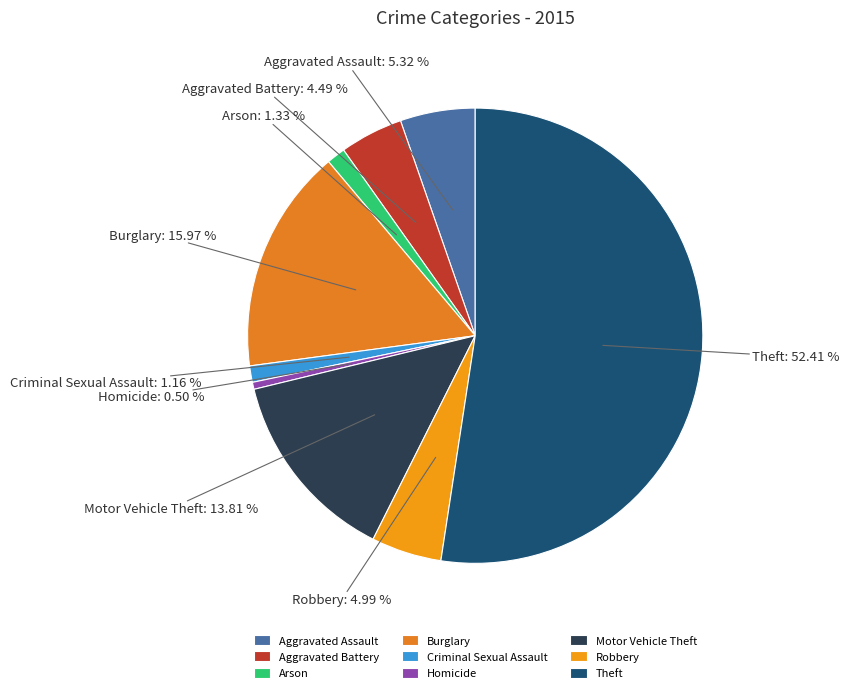

Count the number of slices in the pie.

9